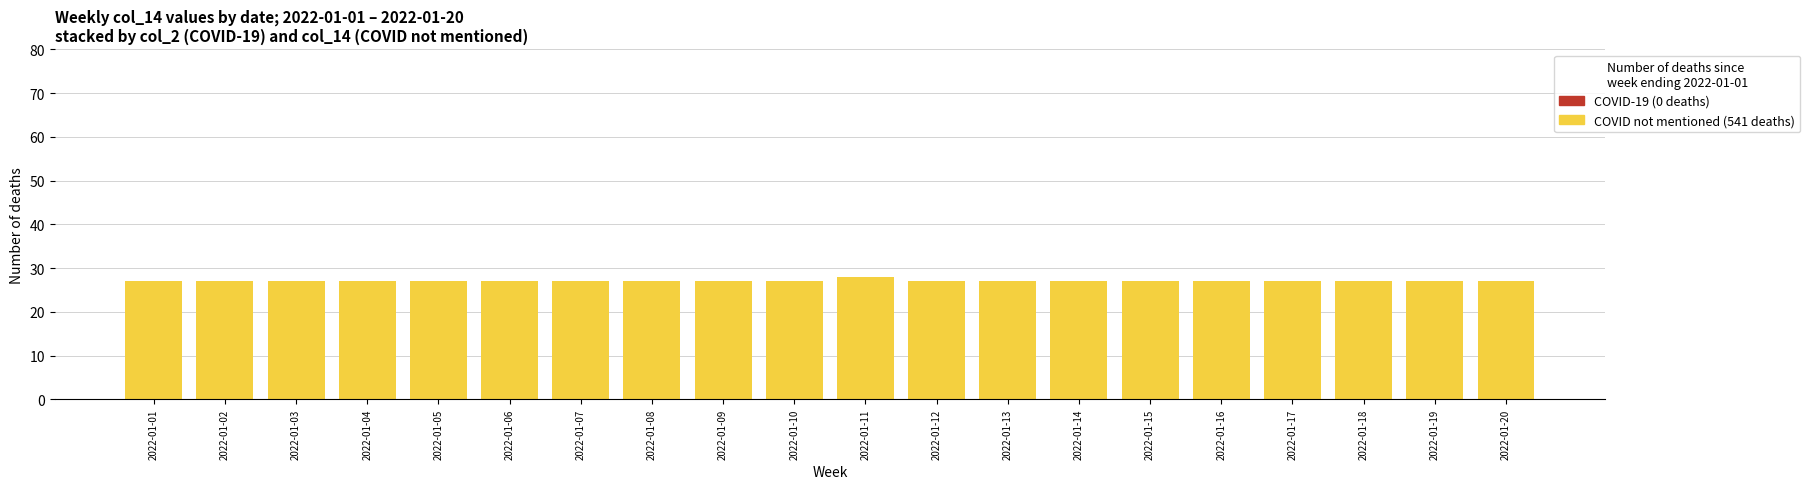

Reading left to right, list all the values displayed in this chart.

27	27	27	27	27	27	27	27	27	27	28	27	27	27	27	27	27	27	27	27